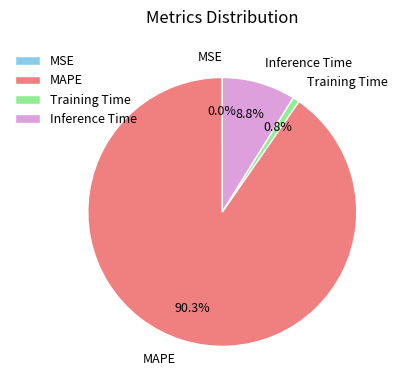

Is it true that MAPE is 78% of the pie?

False